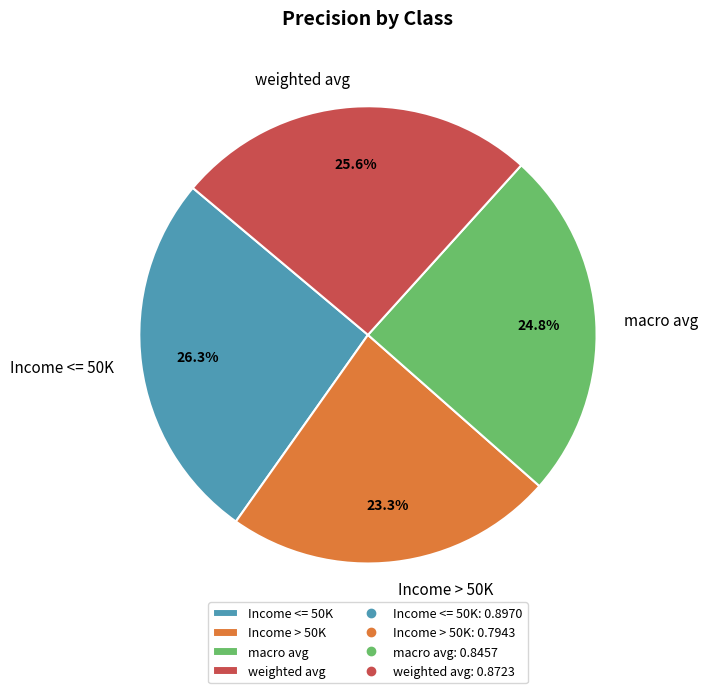

Count the number of slices in the pie.

4